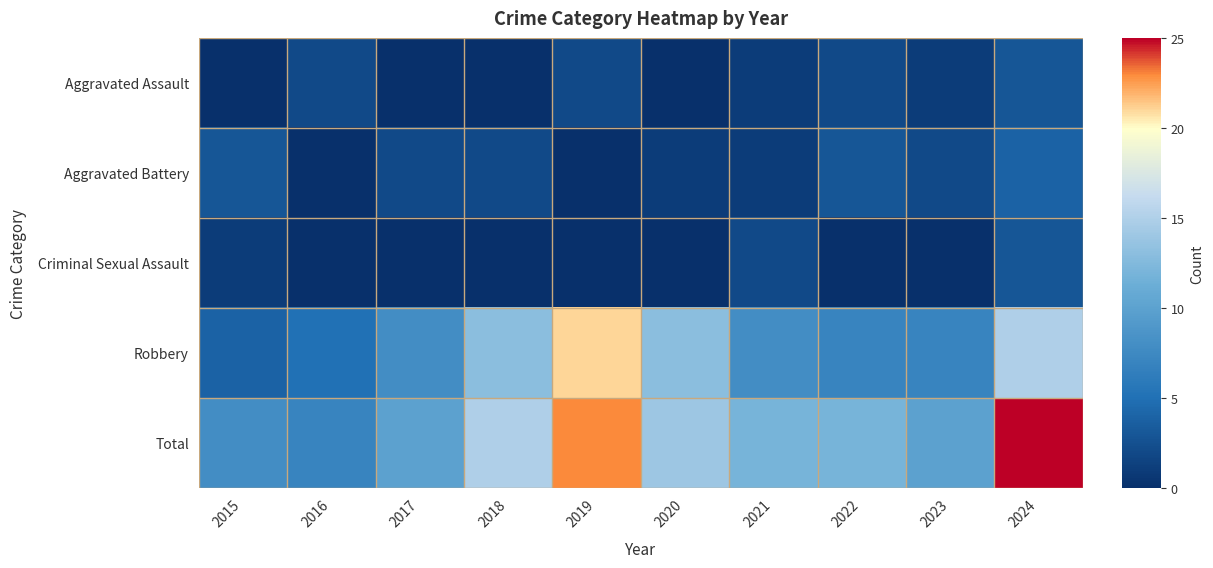

What is the spread (max minus min) of values at 2023?

10